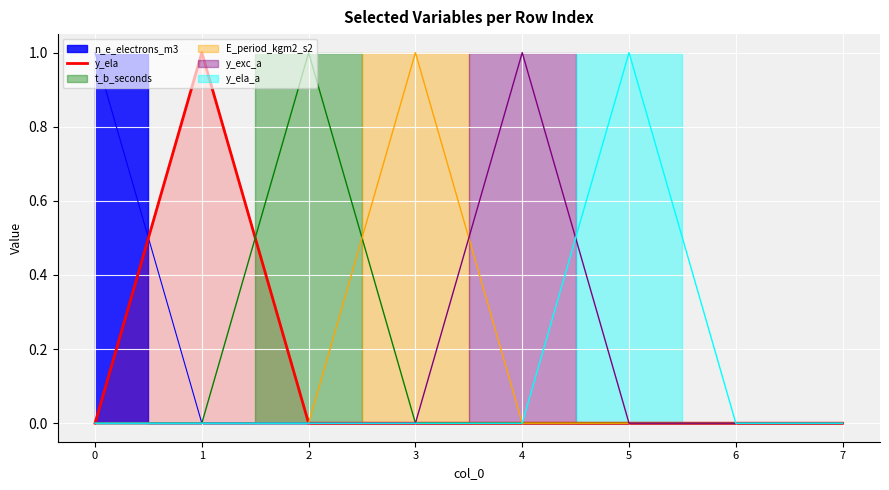

The value of y_ela at 4 is 0. True or false?

True